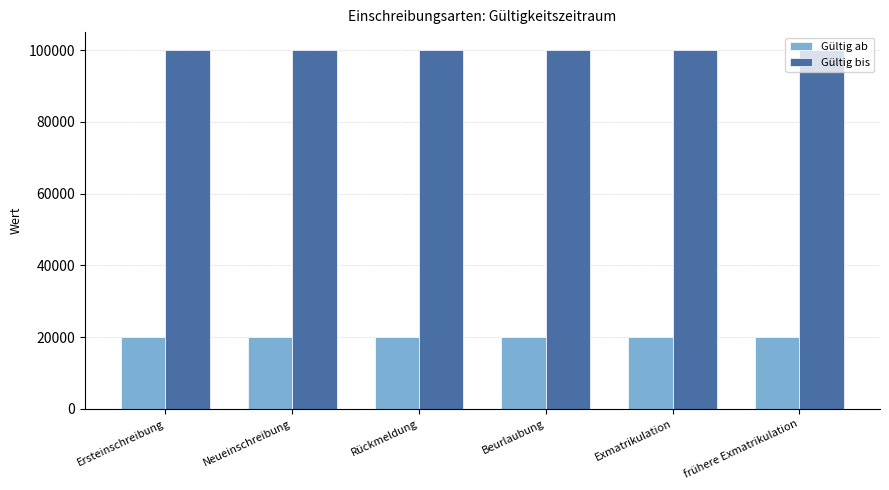

List the series in order of their overall mean, highest first.

Gültig bis, Gültig ab